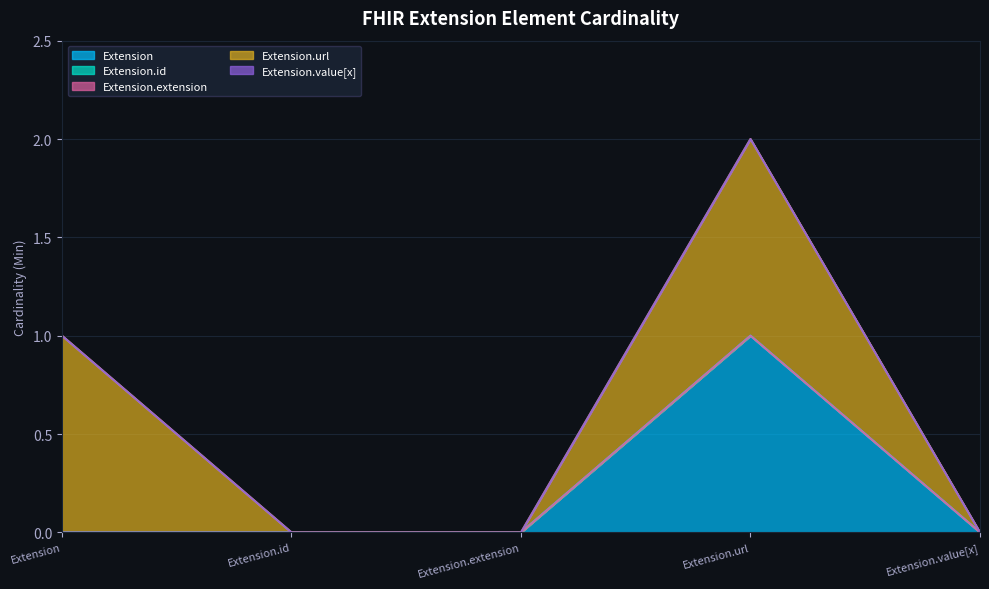

What is the label of the 2nd point from the right?

Extension.url